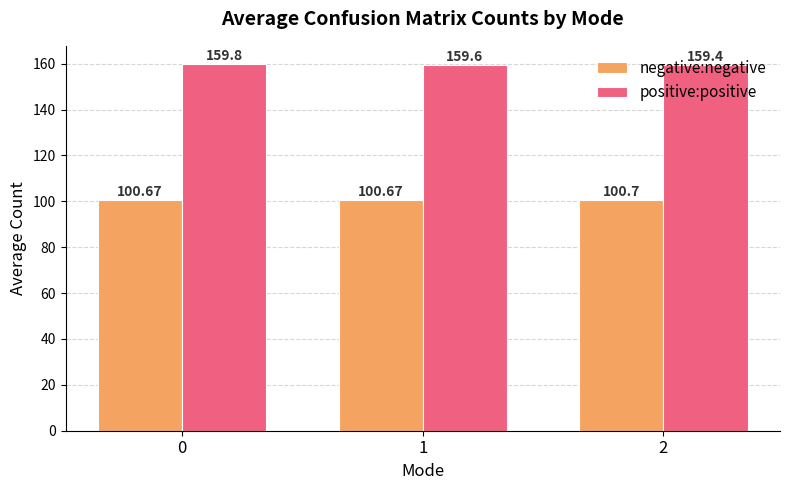

The value of negative:negative at 1 is 142.8. True or false?

False